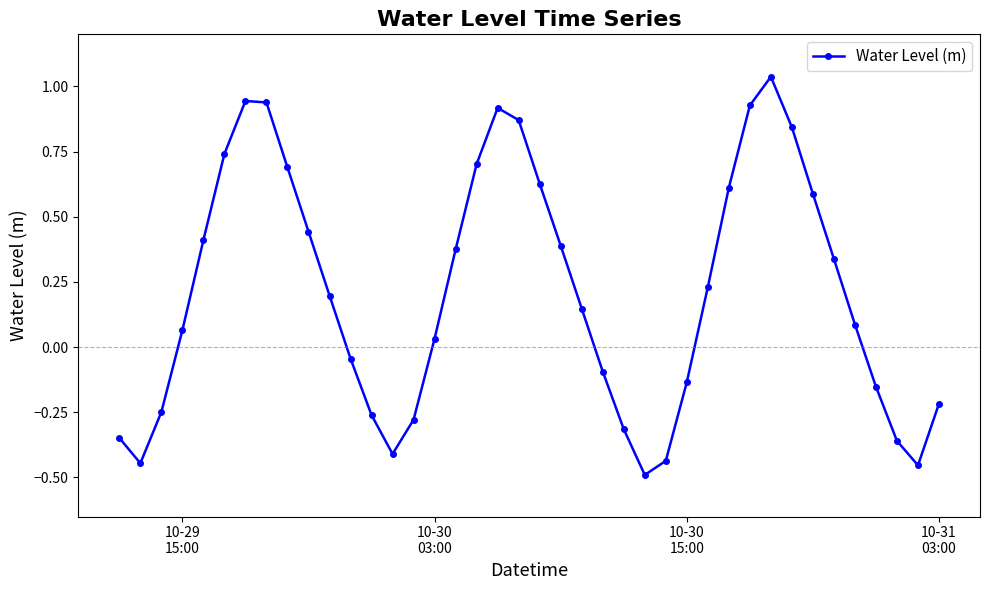

What is the difference between the maximum and minimum values?

1.5